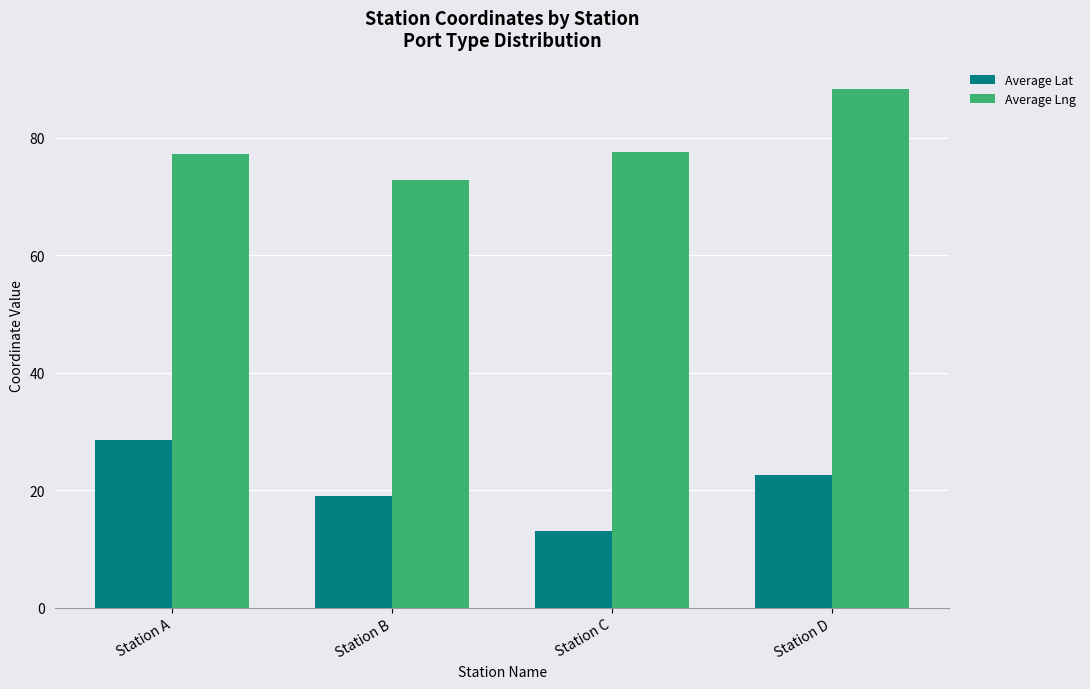

Is the value of Average Lng at Station D greater than the value of Average Lat at Station D?

Yes